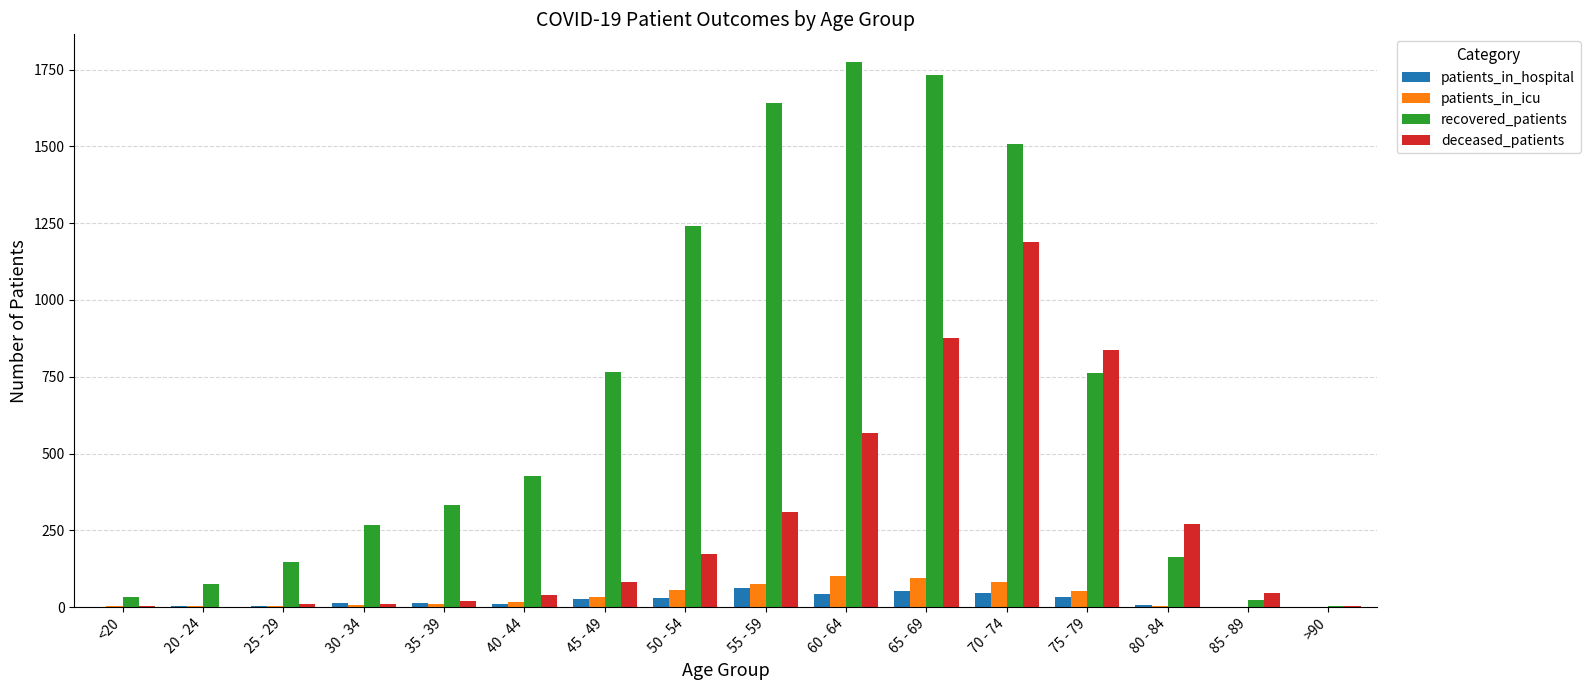

How many groups of bars are there?

16